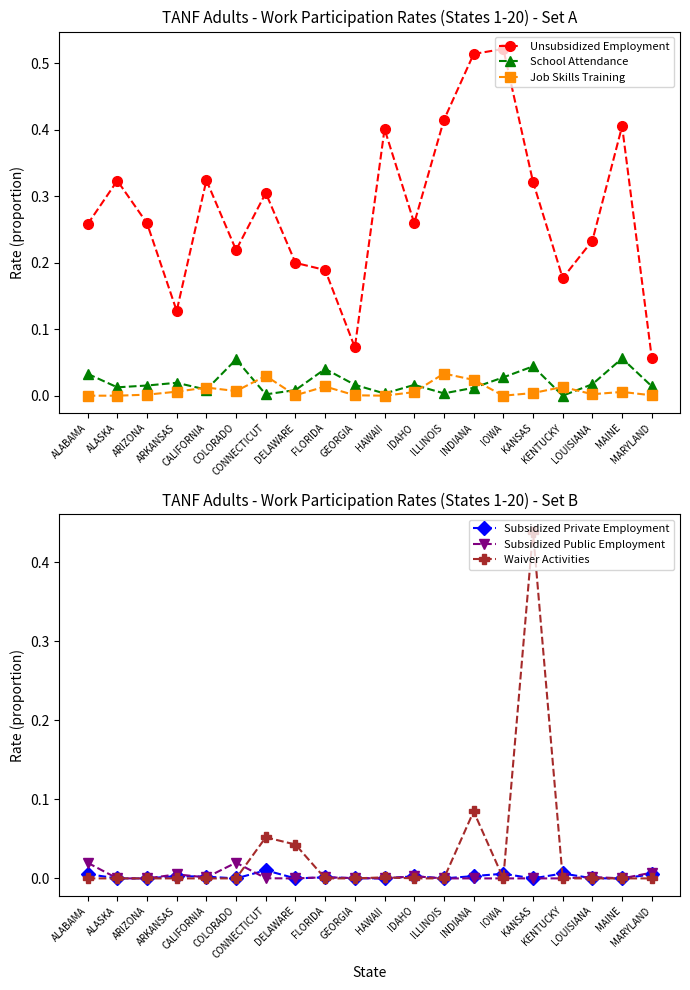

What position from the right is ALASKA?

19